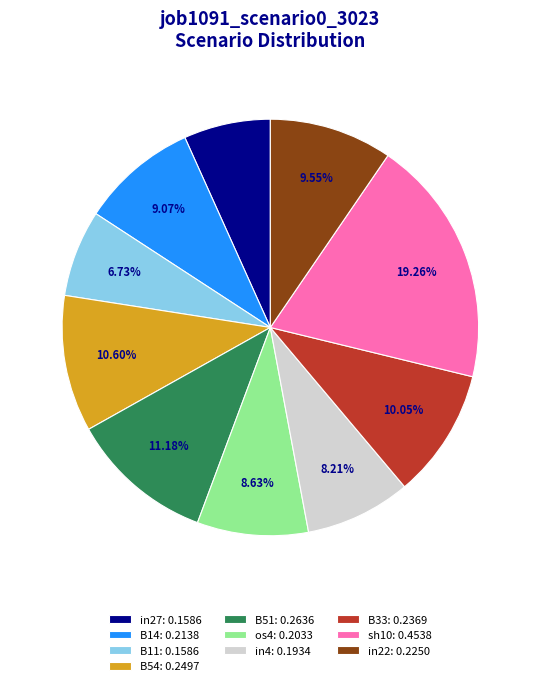

Is B11 the majority of the pie?

No